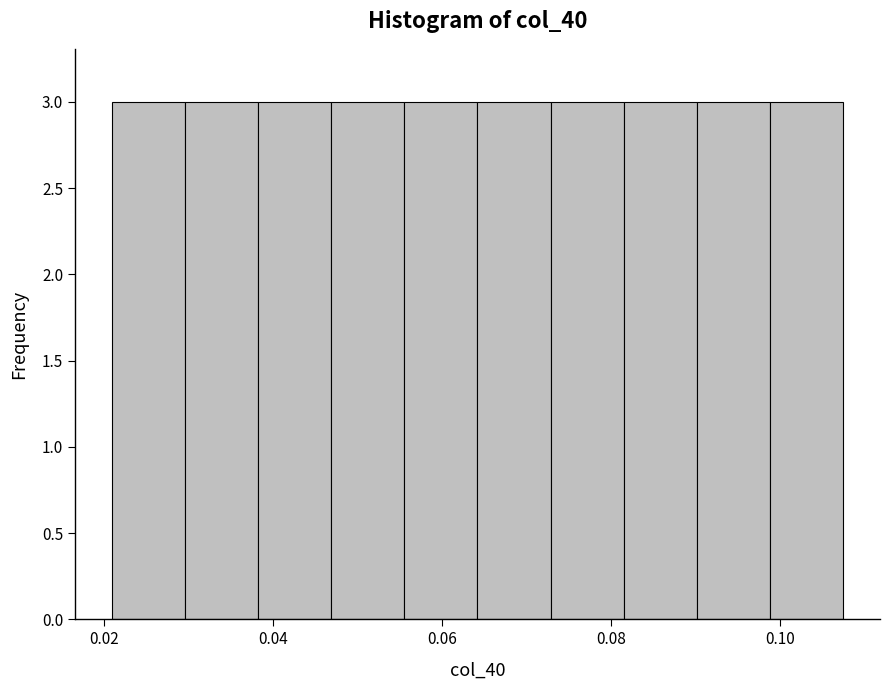

Reading left to right, transcribe this chart: for each bar, give the range it covers on the x-axis and its height. Neither the bar edges nor the heights are printed on the chart, so give them approximately, as read against the axes.

0.020 to 0.030: 3
0.030 to 0.038: 3
0.038 to 0.046: 3
0.046 to 0.056: 3
0.056 to 0.064: 3
0.064 to 0.072: 3
0.072 to 0.082: 3
0.082 to 0.090: 3
0.090 to 0.098: 3
0.098 to 0.108: 3